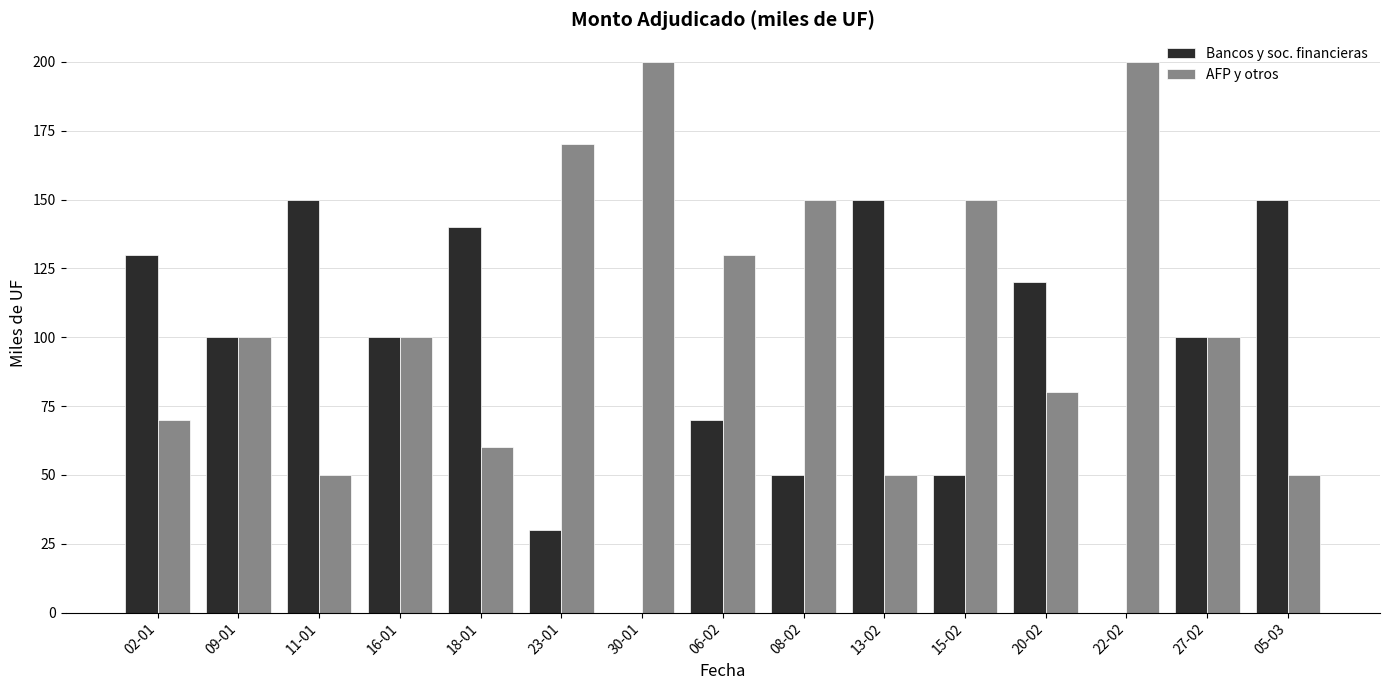

Reading left to right, transcribe all the data shown in this chart.

Bancos y soc. financieras: 130	100	150	100	140	30	0	70	50	150	50	120	0	100	150
AFP y otros: 70	100	50	100	60	170	200	130	150	50	150	80	200	100	50